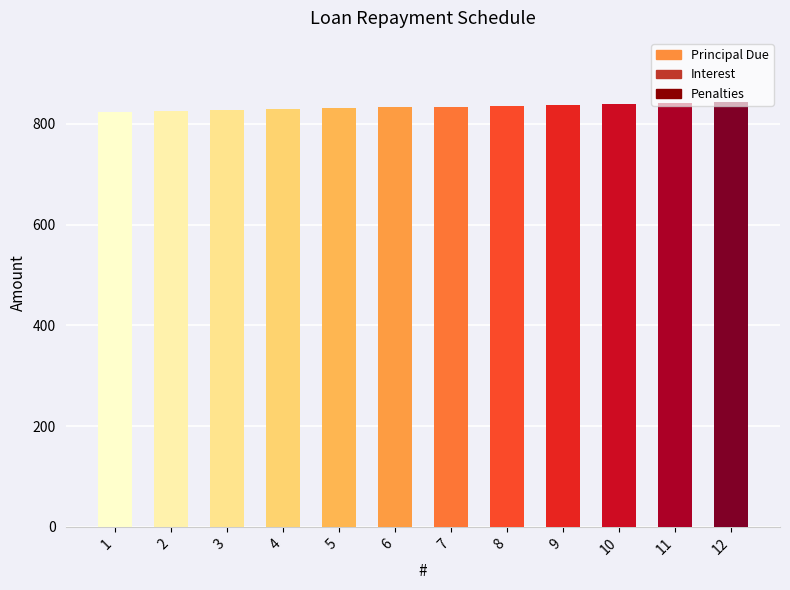

At how many categories does at least one series exceed 38?

12